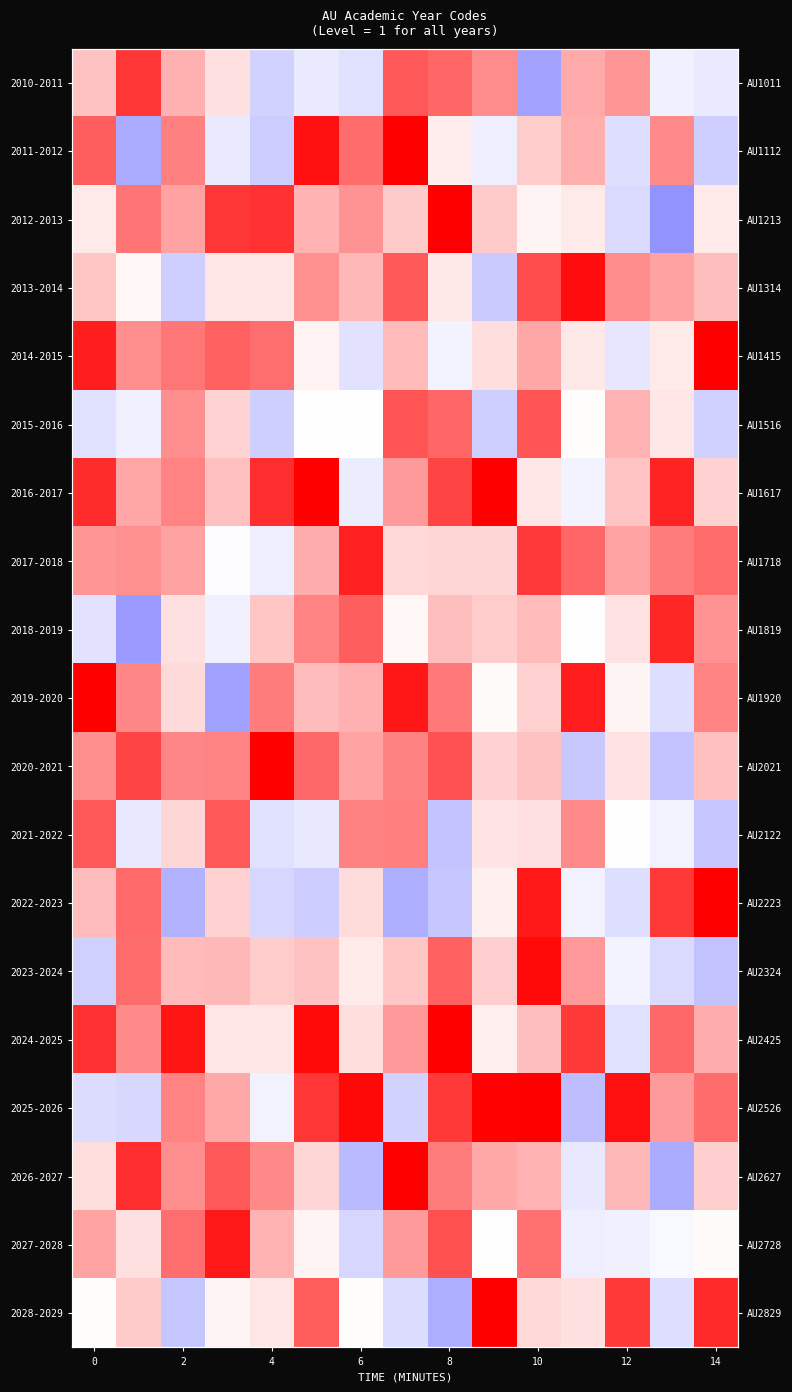

How many values in 2020-2021 are below zero?

2